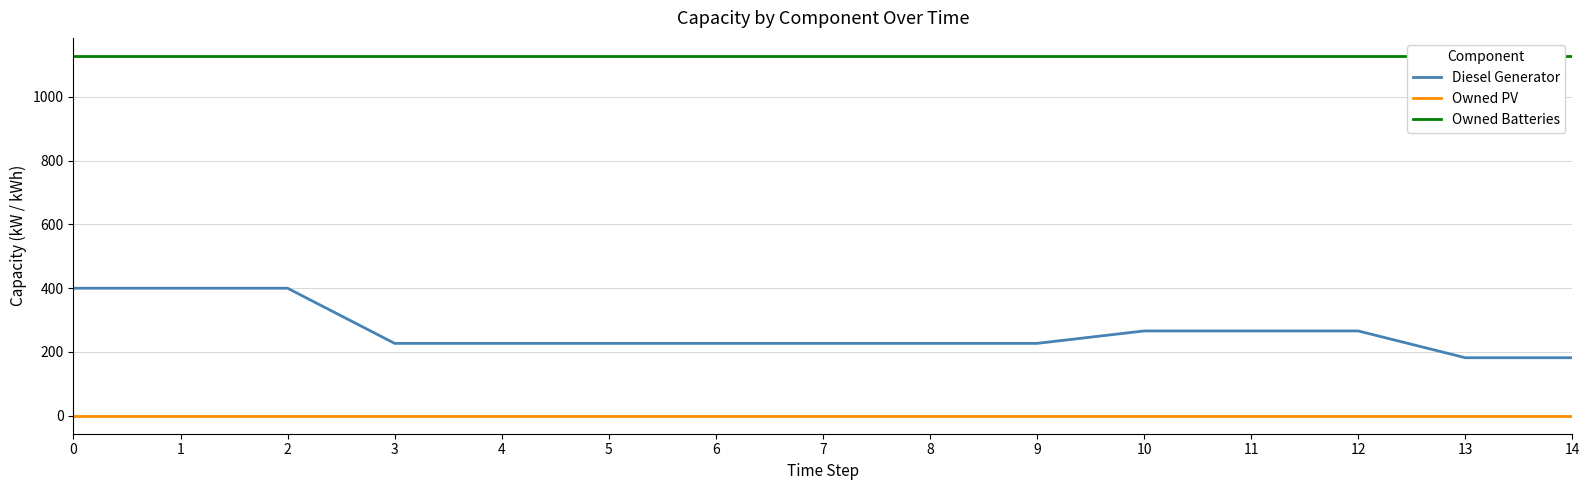

Between 1 and 5, which series saw the biggest shift?

Diesel Generator